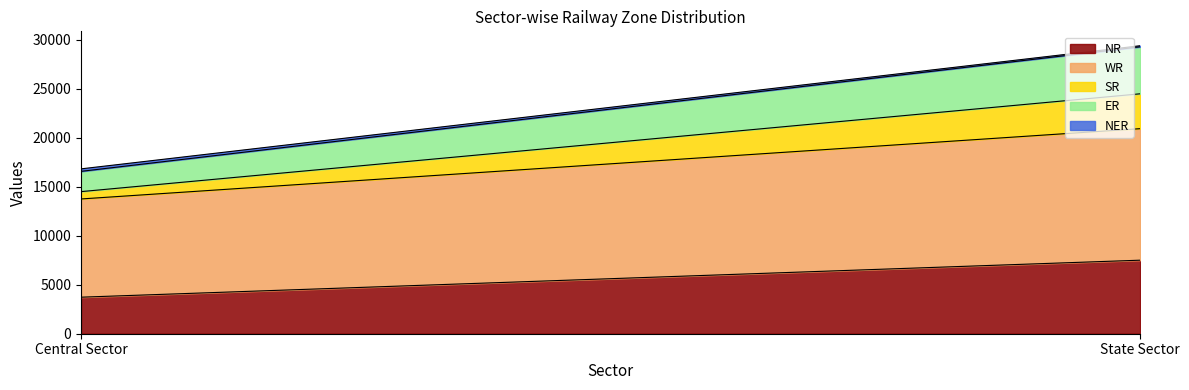

Count the SR values in the range 750 to 3562.

2